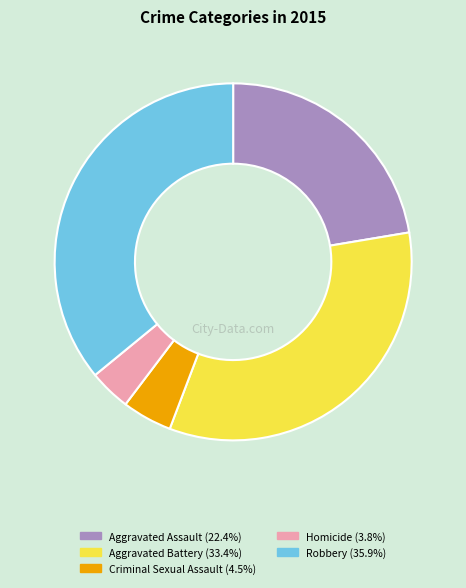

Which category has the biggest portion of the pie?

Robbery